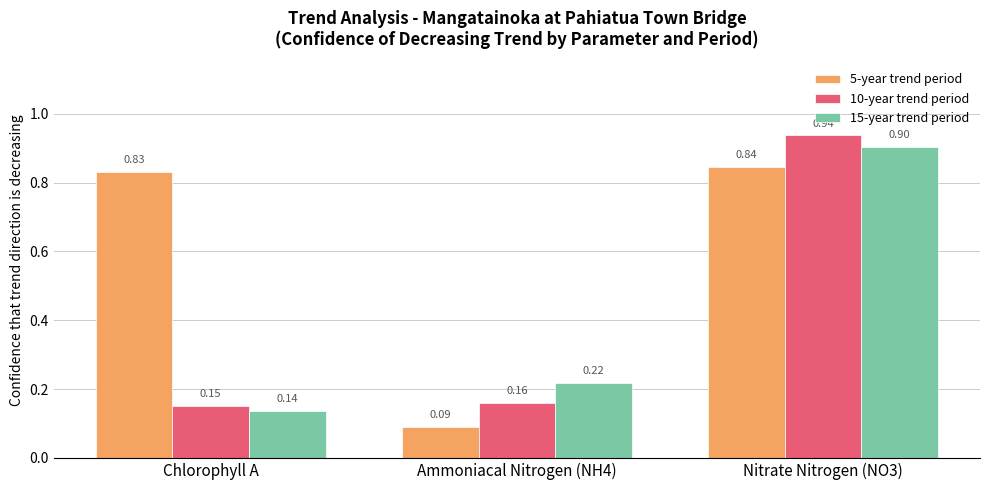

At which category is the sum across all series the highest?

Nitrate Nitrogen (NO3)